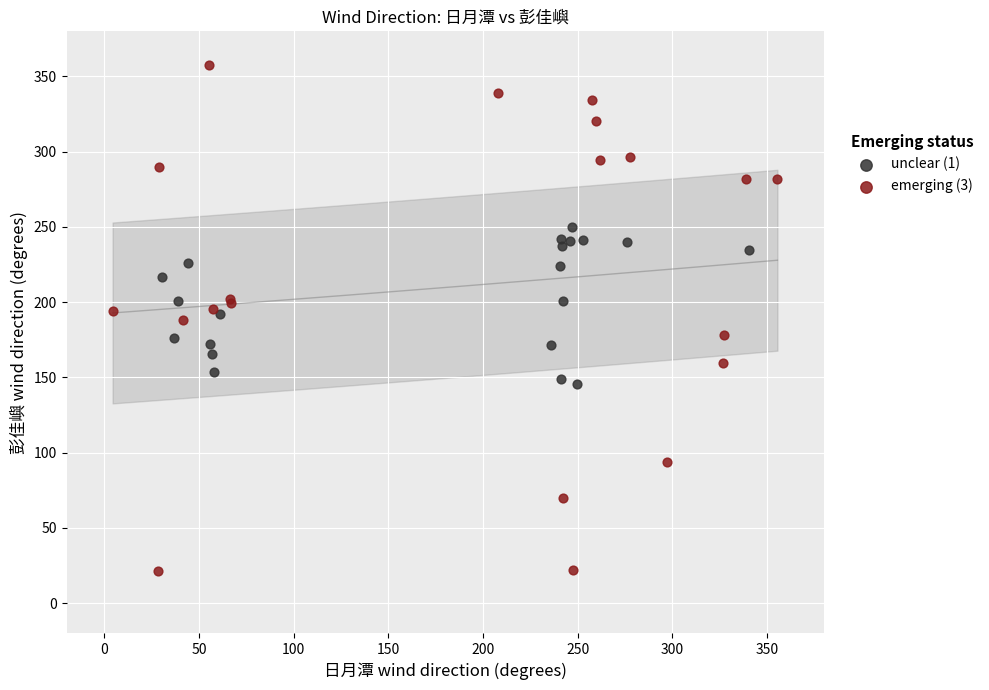

Which series reaches the maximum Y coordinate?

emerging (3)